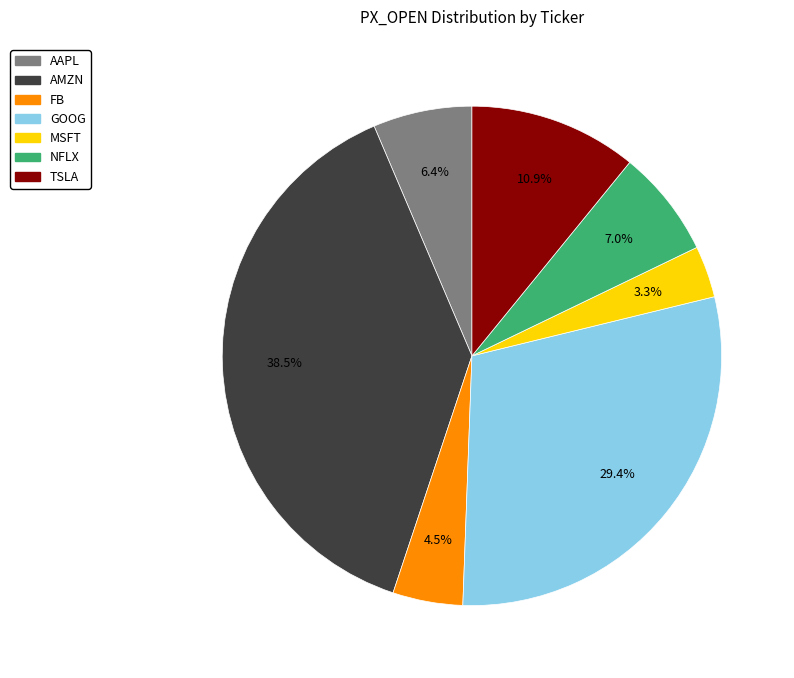

To the nearest percent, what is the combined percentage of GOOG and TSLA?

40%